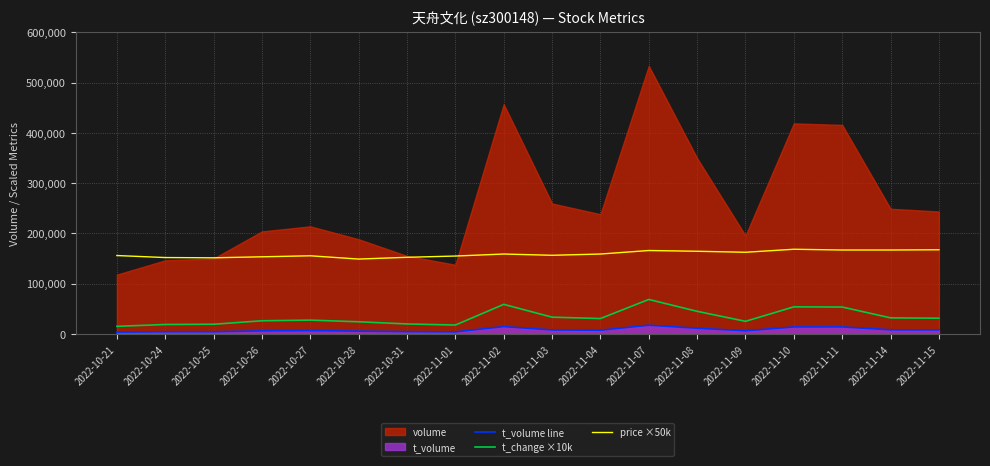

What is the difference between the t_change ×10k values at 2022-11-15 and 2022-11-10?

22600.0